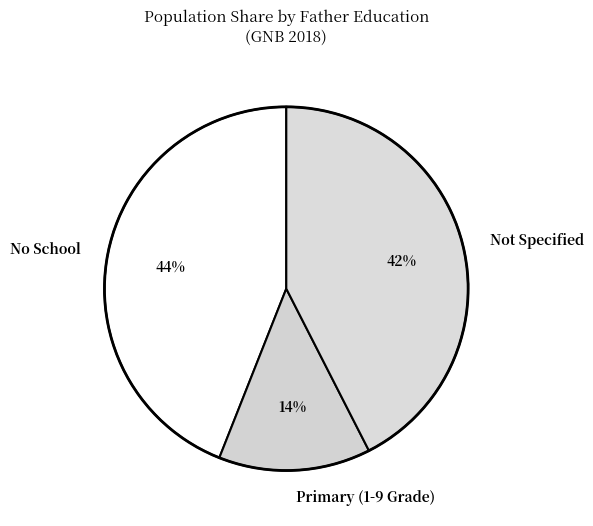

The Not Specified slice represents 29% of the pie. True or false?

False